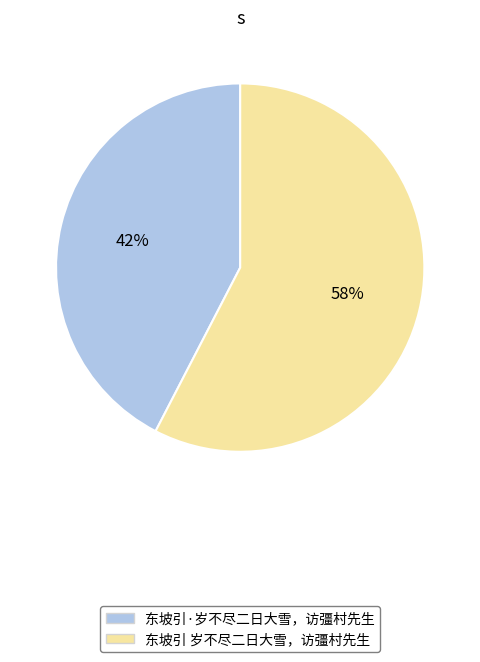

How many slices are in this pie chart?

2